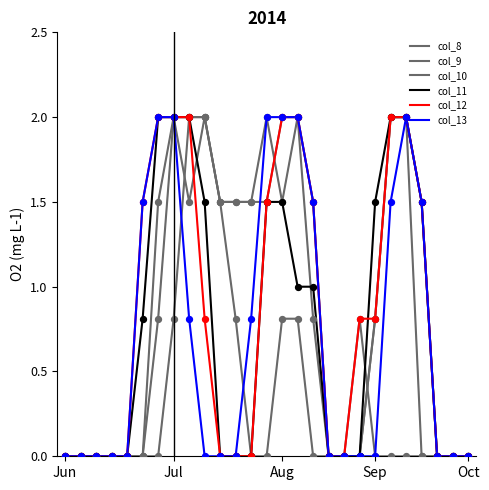

Is this an area chart (filled region under the line)?

No